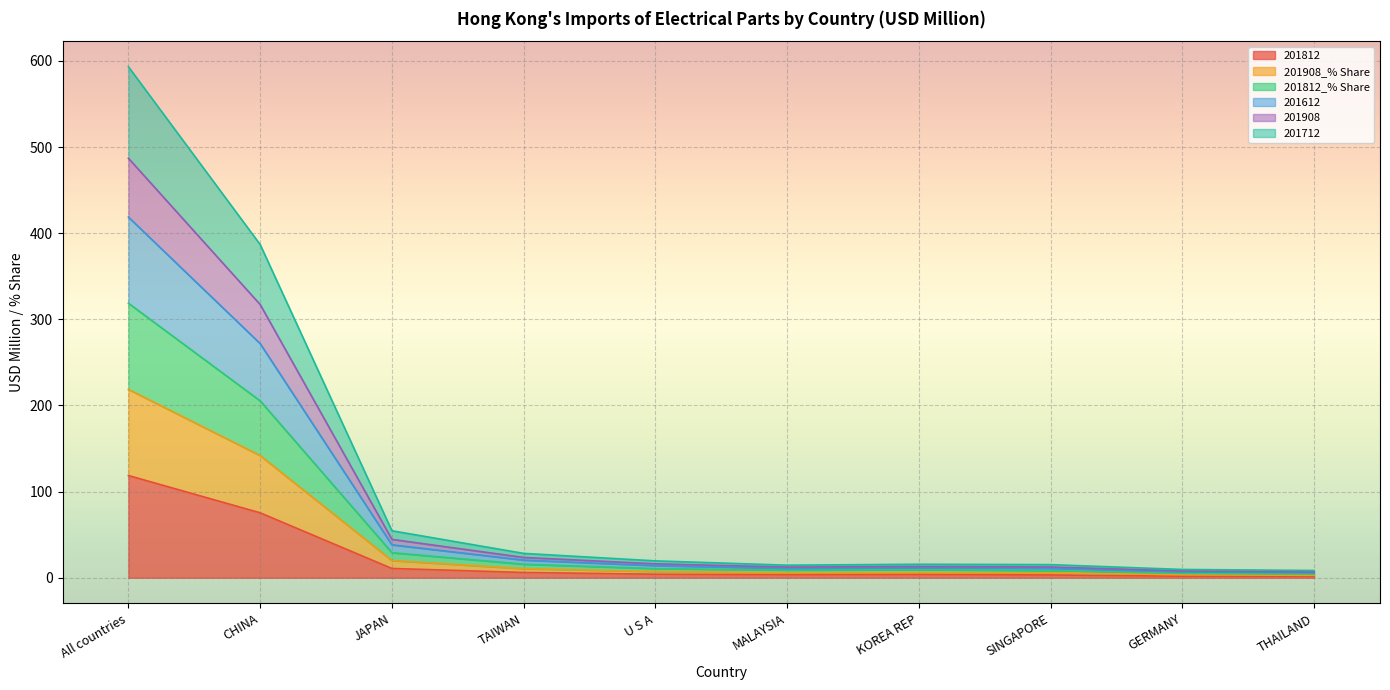

What is the highest value of the 201812 series?

118.7